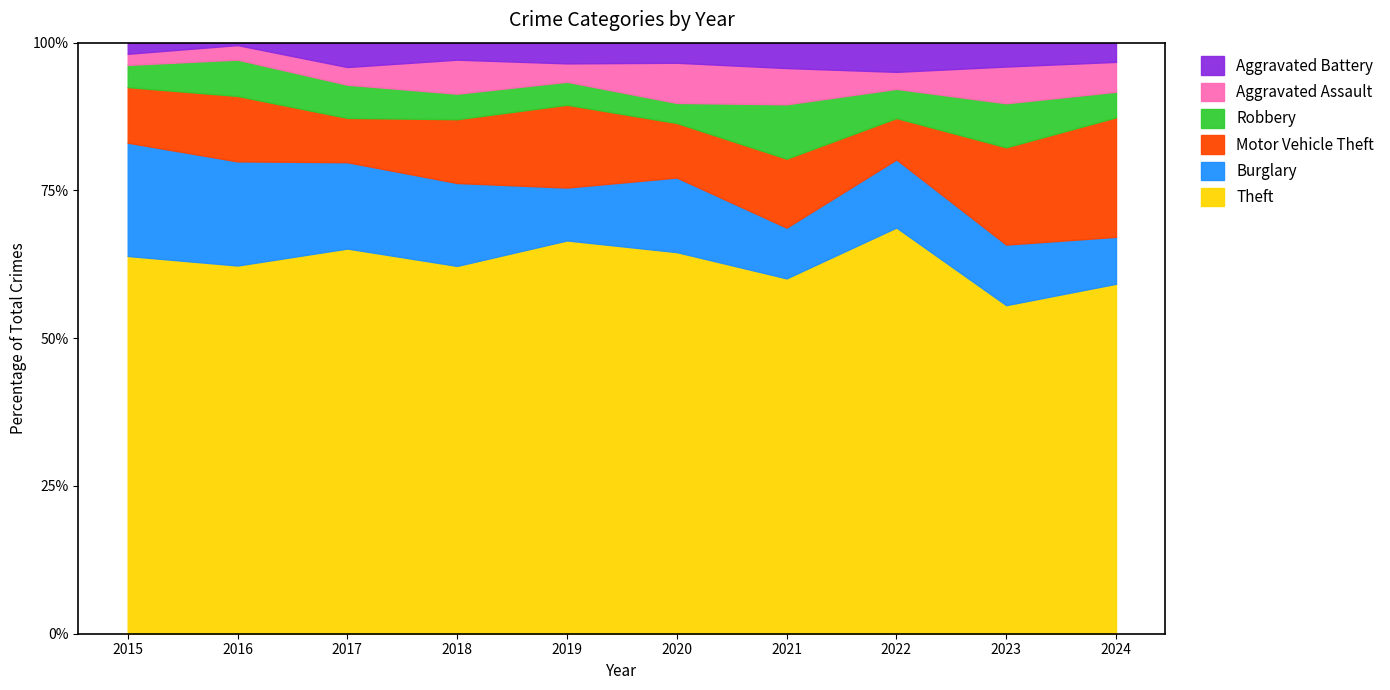

After their last crossing, which series has the higher values: Motor Vehicle Theft or Burglary?

Motor Vehicle Theft